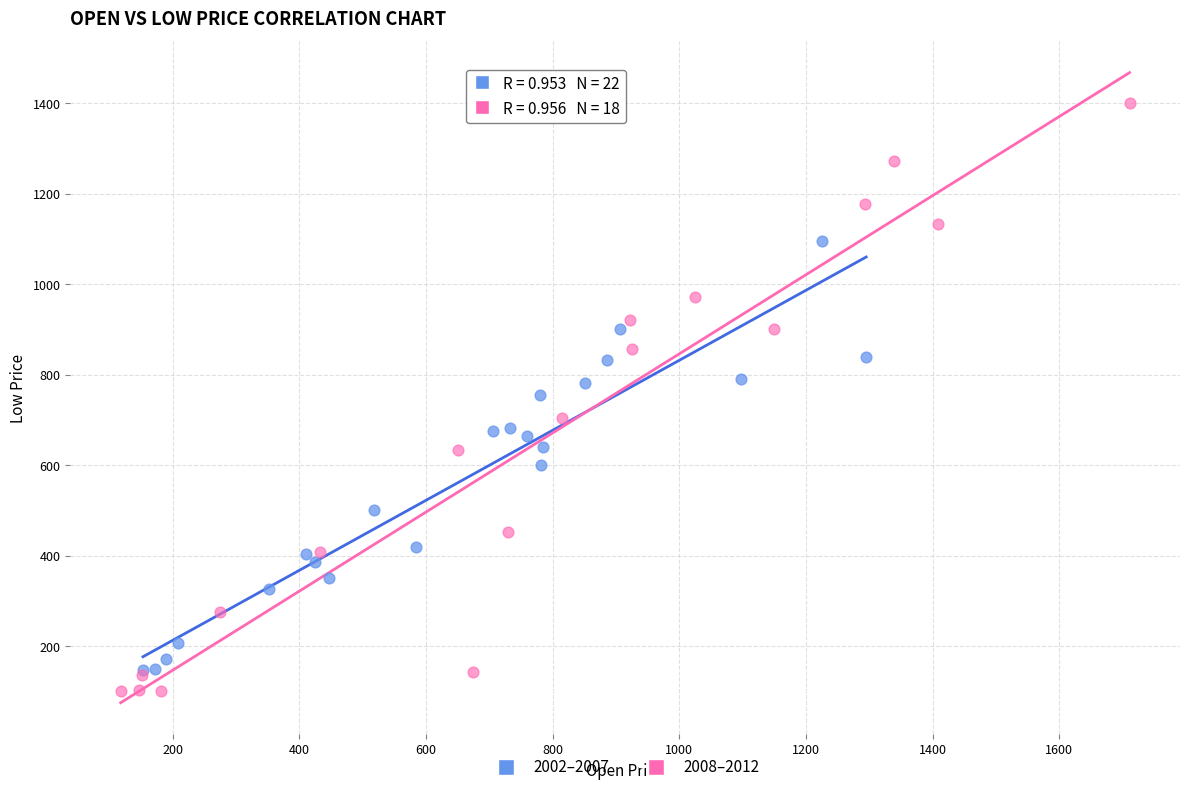

Which series reaches the maximum Y coordinate?

2008–2012